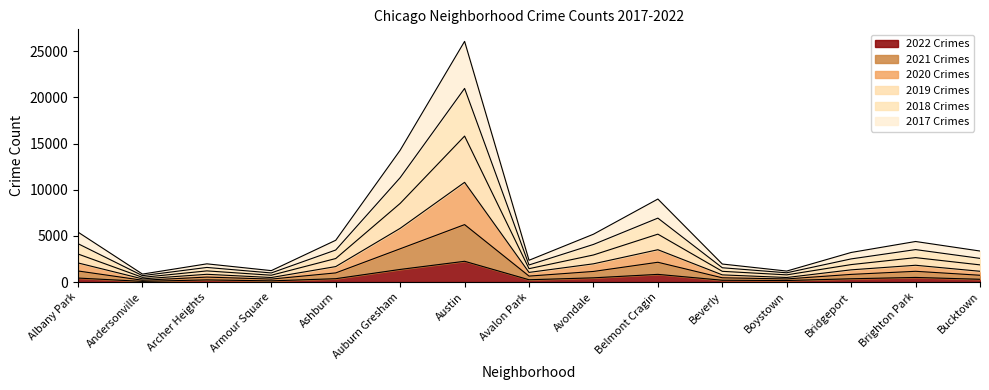

True or false: 2017 and 2019 cross at least once.

False